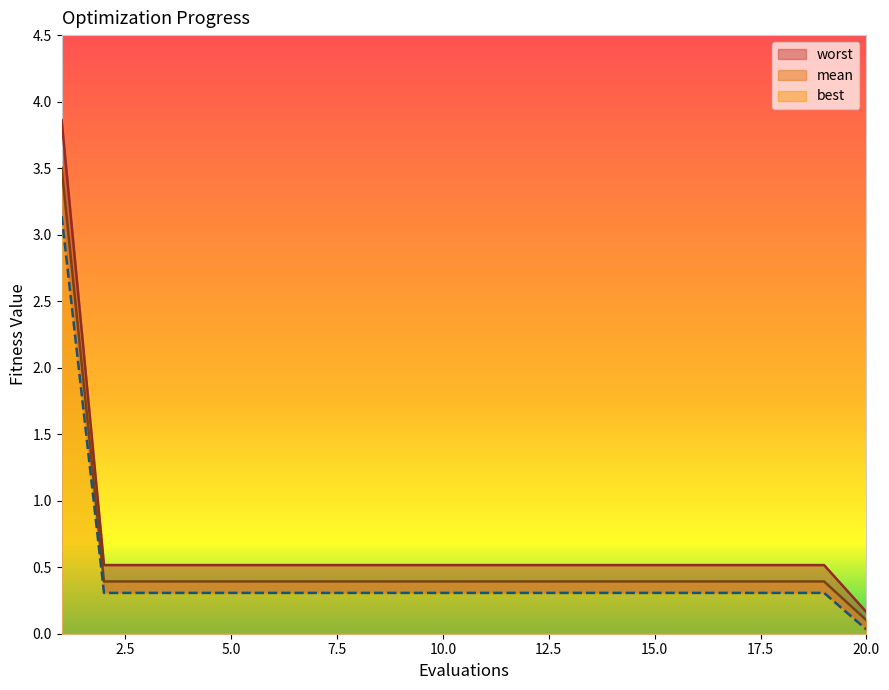

At which label does mean reach its peak?

1